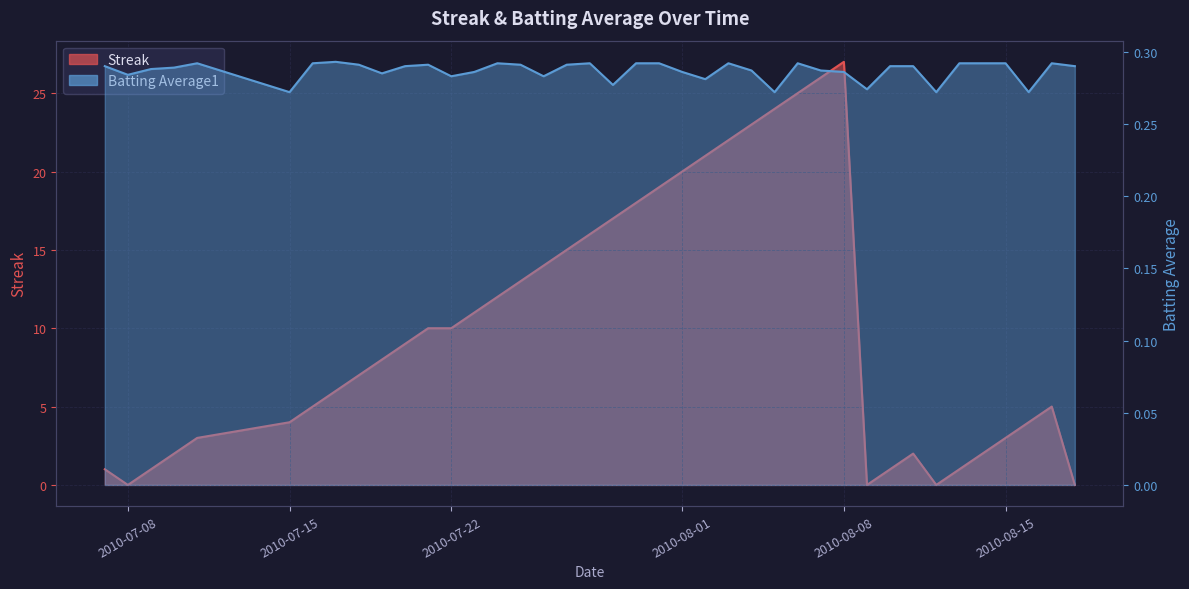

Rank the series by their maximum value, from lowest to highest.

batting_avg, streak